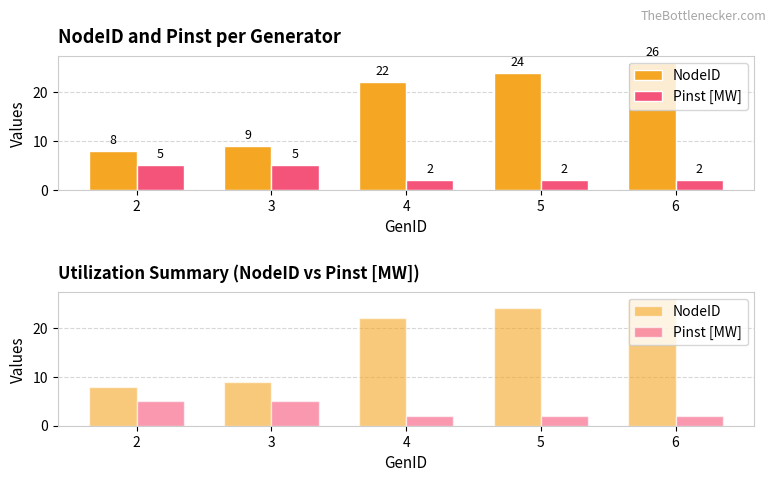

What is the sum of the Pinst [MW] values at 3 and 2?

10